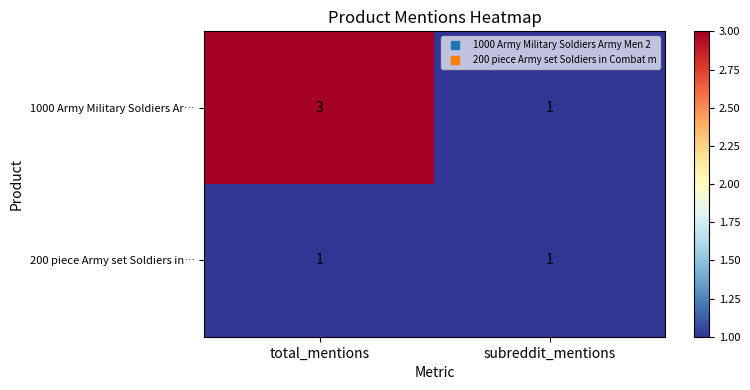

What is the approximate value of 1000 Army Military Soldiers Ar… at total_mentions?

3